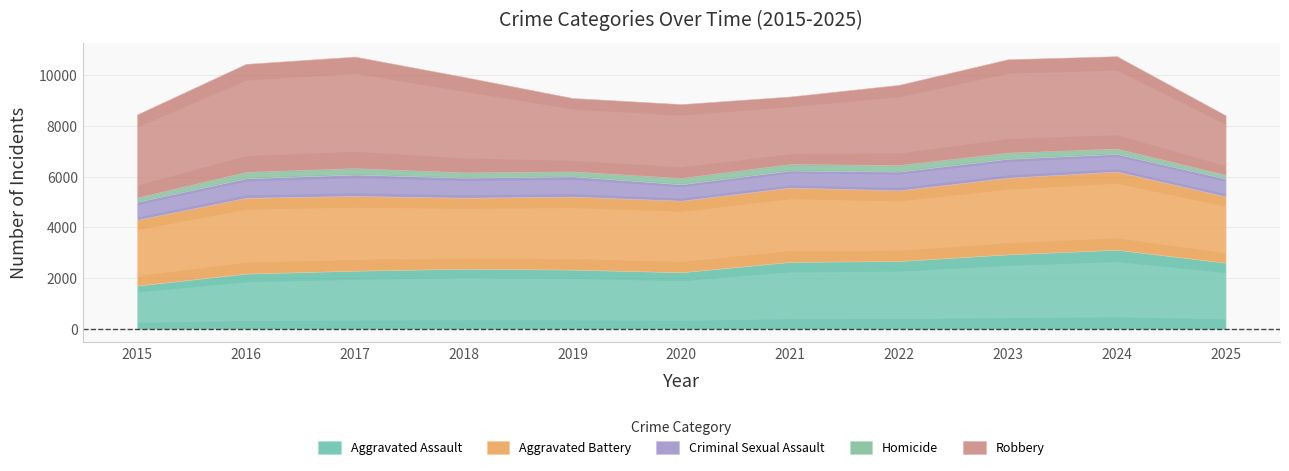

True or false: Aggravated Assault and Homicide cross at least once.

False